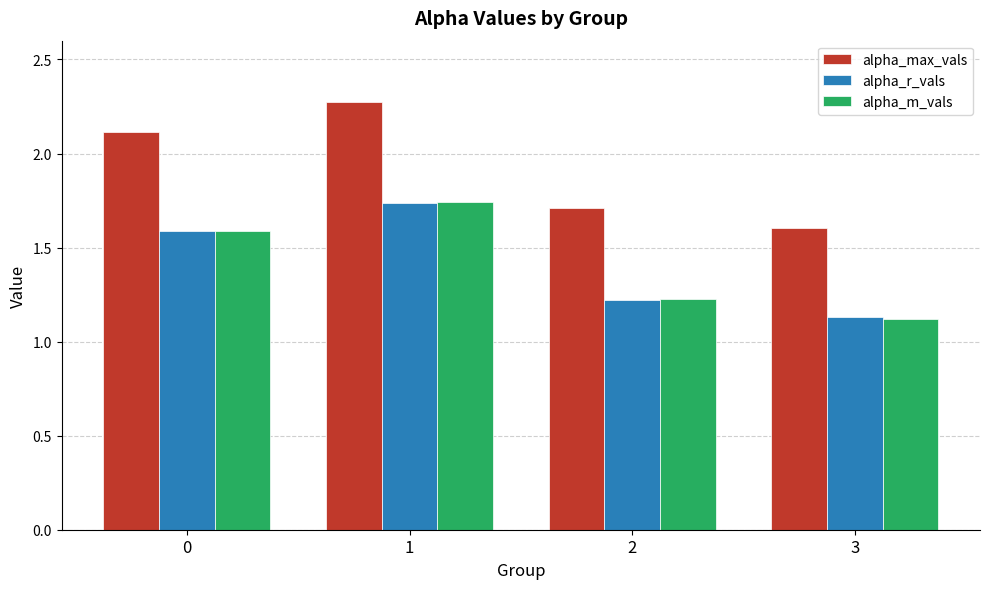

Which series has the largest total across all categories?

alpha_max_vals